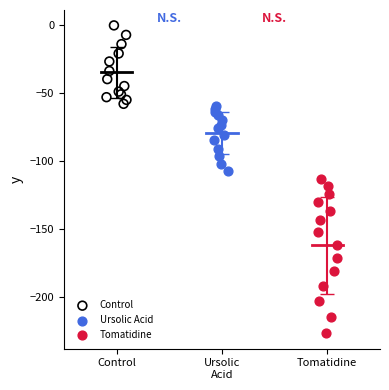

Which series contains the lowest Y value?

Tomatidine